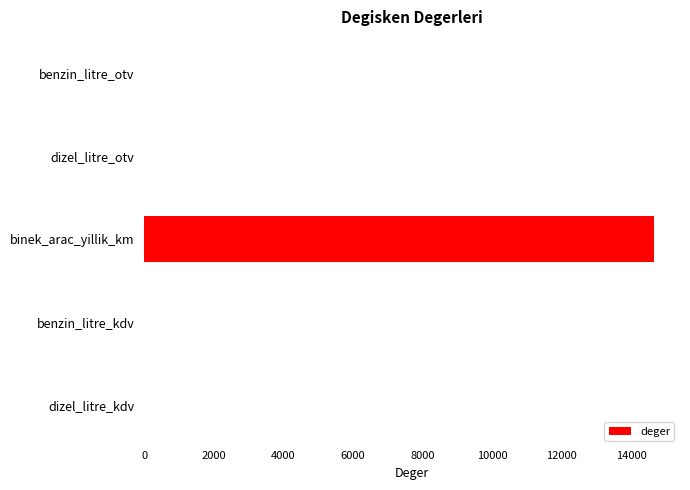

Which category has the highest value across all series?

binek_arac_yillik_km